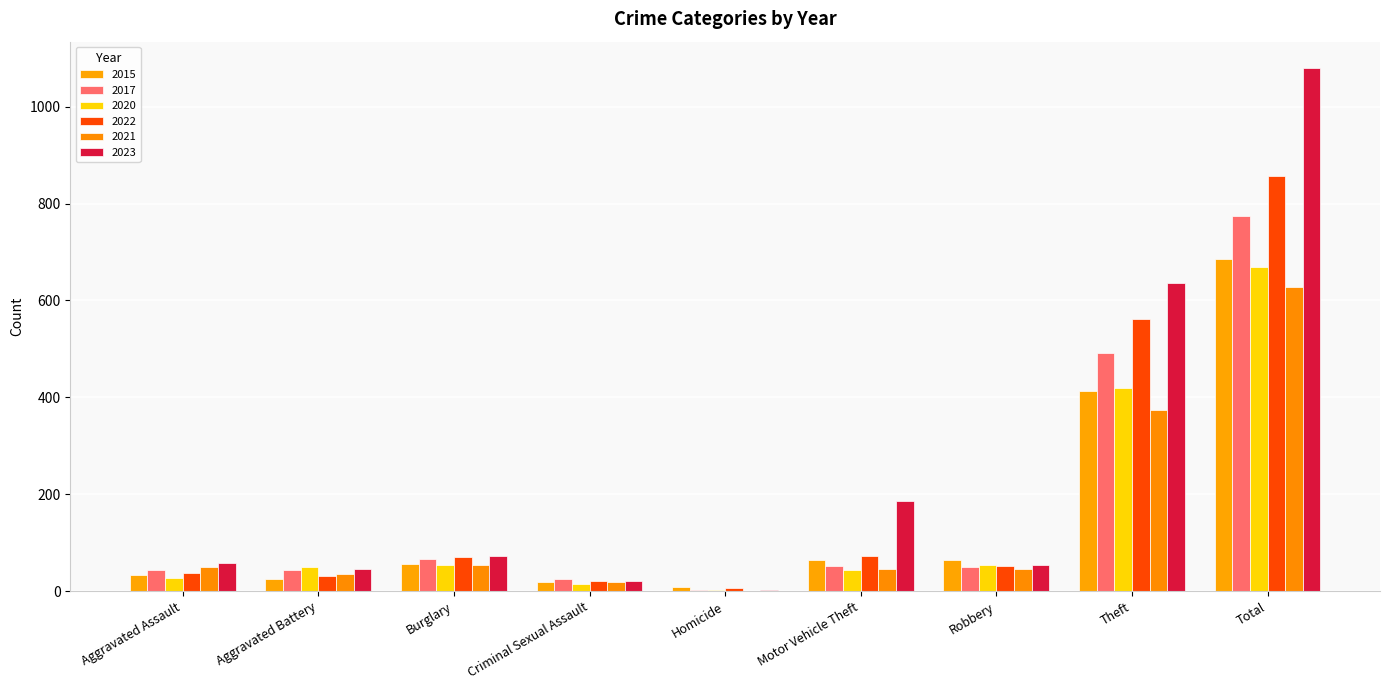

What is the spread (max minus min) of values at Total?

452